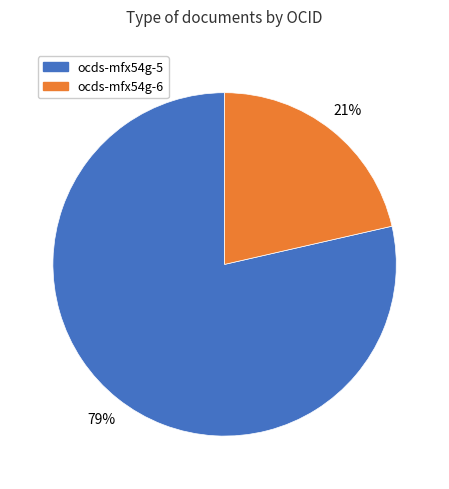

Is there any slice that represents more than half of the pie?

Yes